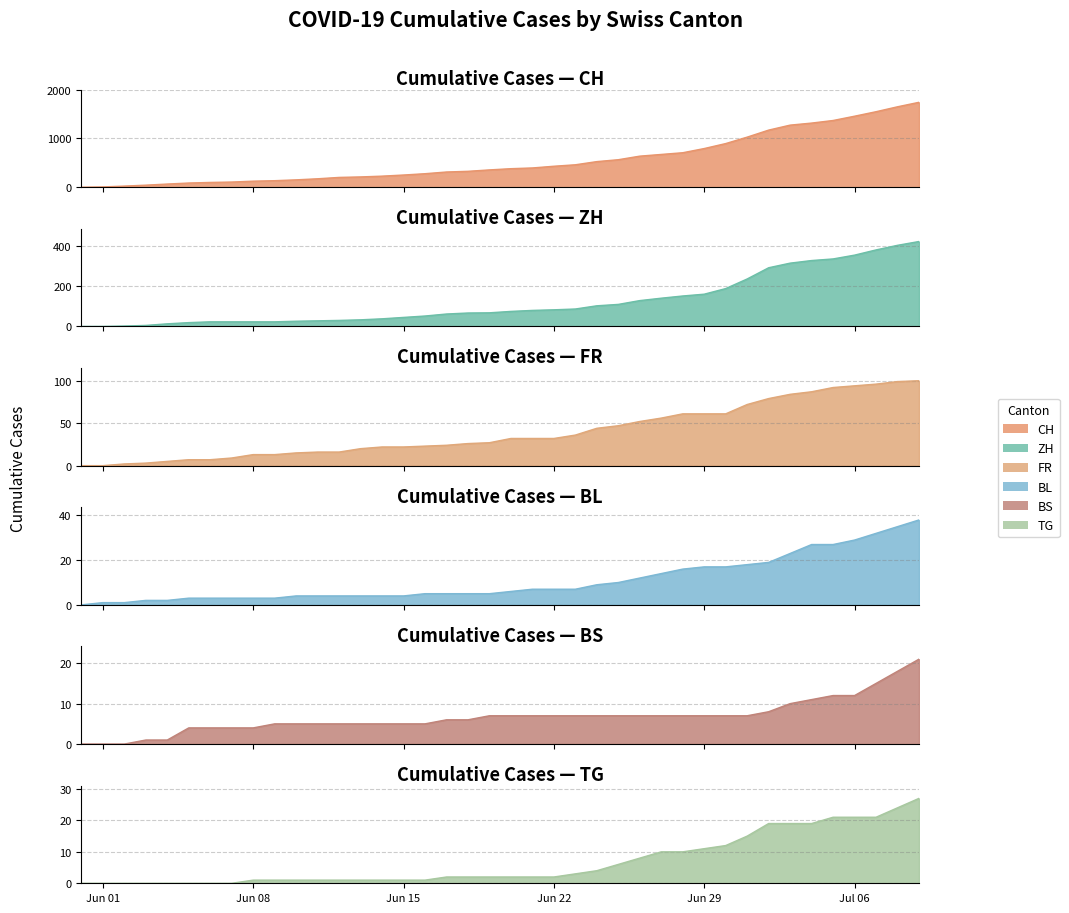

How many data points in BL are less than 6?

20